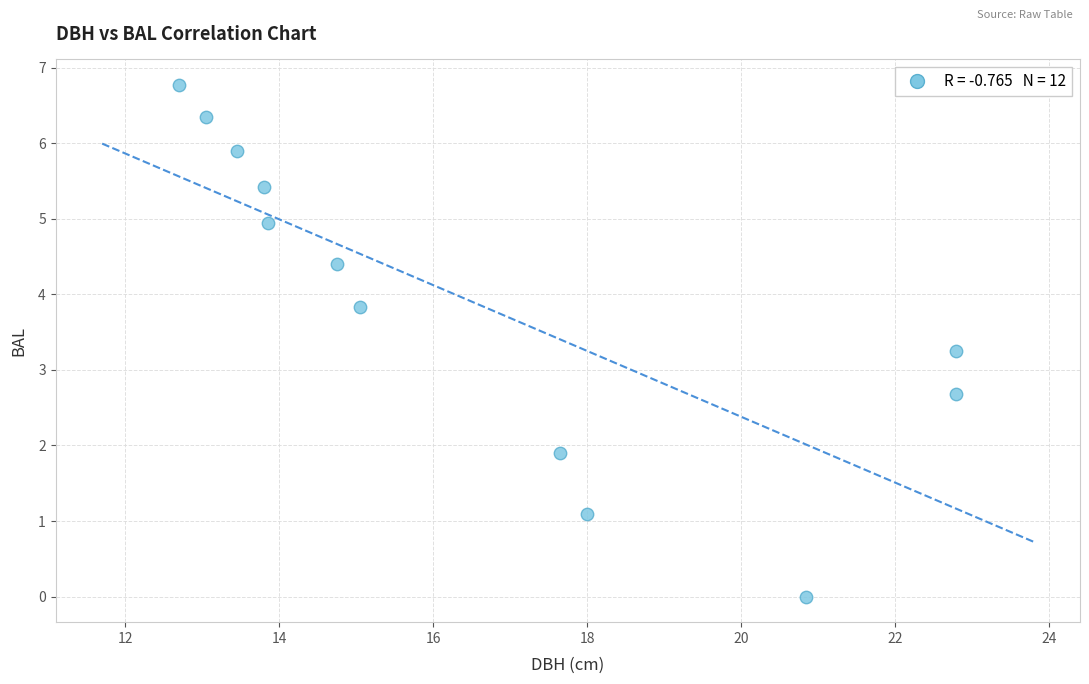

What is the average Y value?

3.9